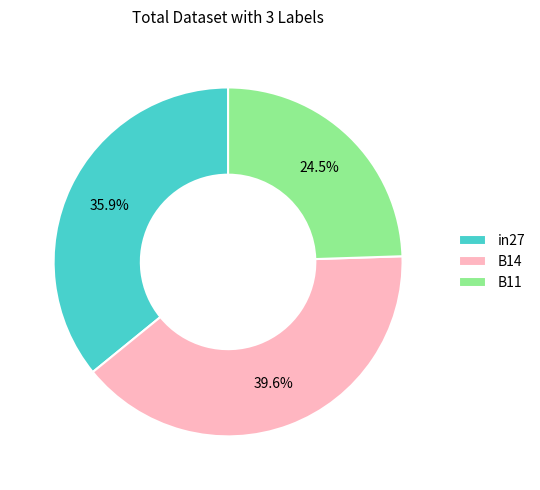

Combined, what portion of the pie is B11 and B14?

64.1%